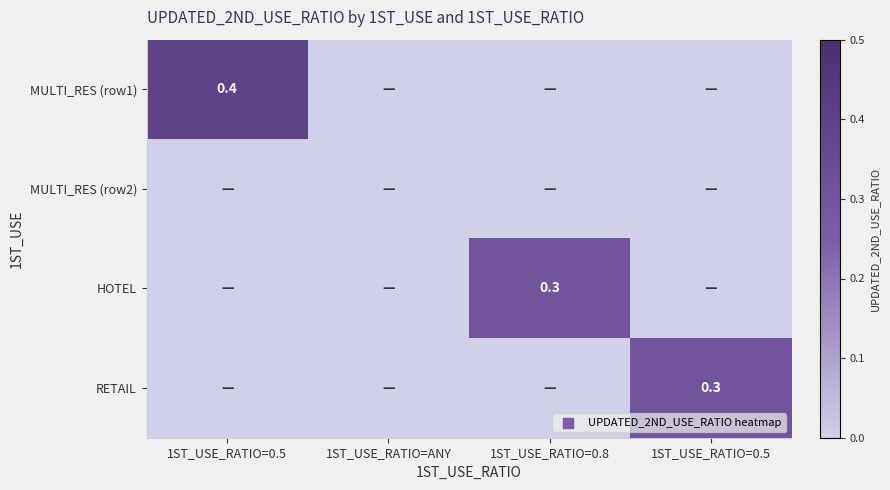

What is the average value of the RETAIL series?

0.1